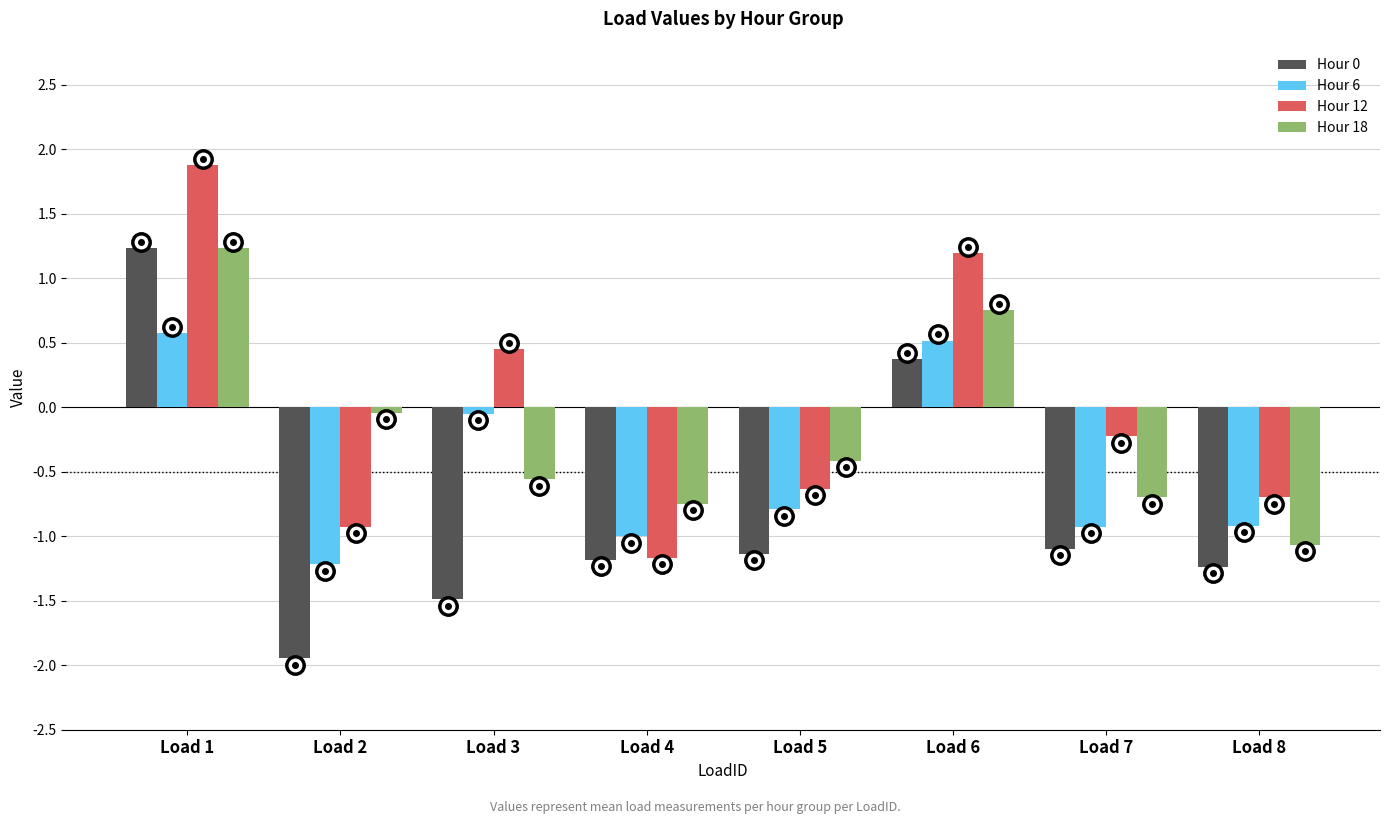

How many data points in Hour 6 are above 0?

2